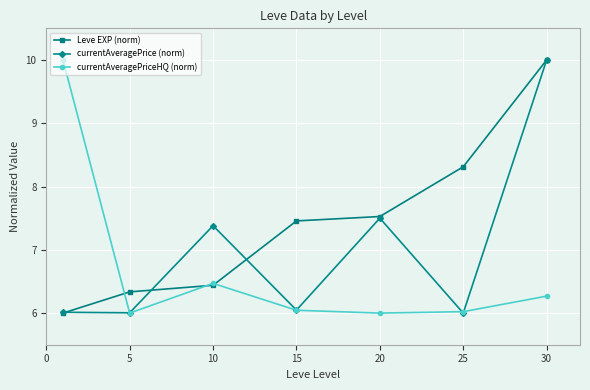

What is the average value of the currentAveragePrice (norm) series?

7.0